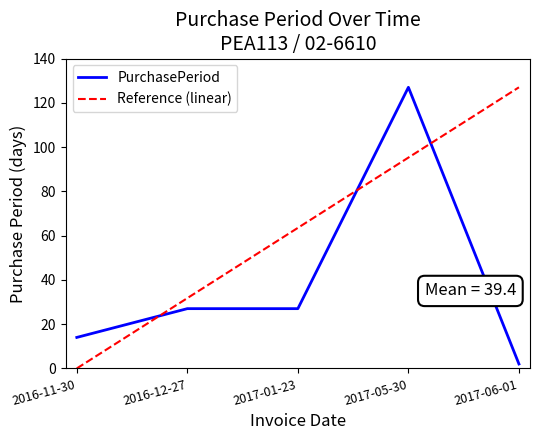

What is the difference between the maximum and minimum values in the Reference (linear) series?

127.0